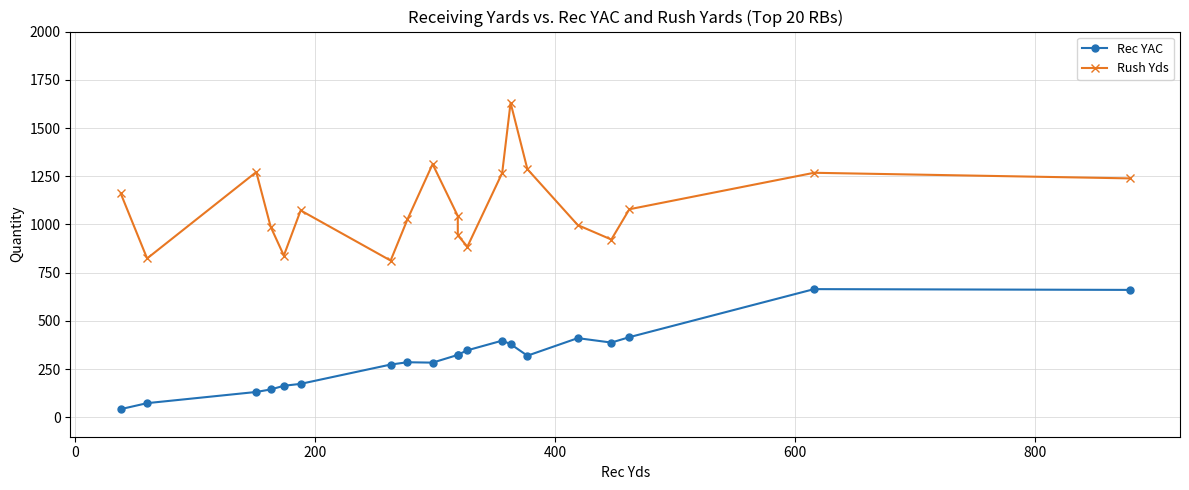

What is the sum of all Rec YAC values?

6212